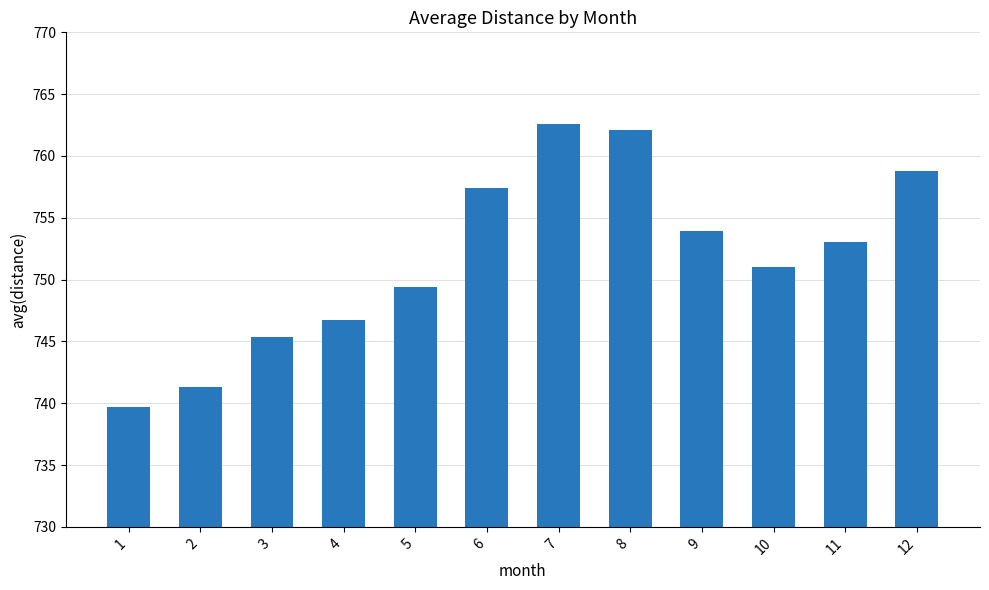

What is the value of the 3rd bar from the left?

745.4